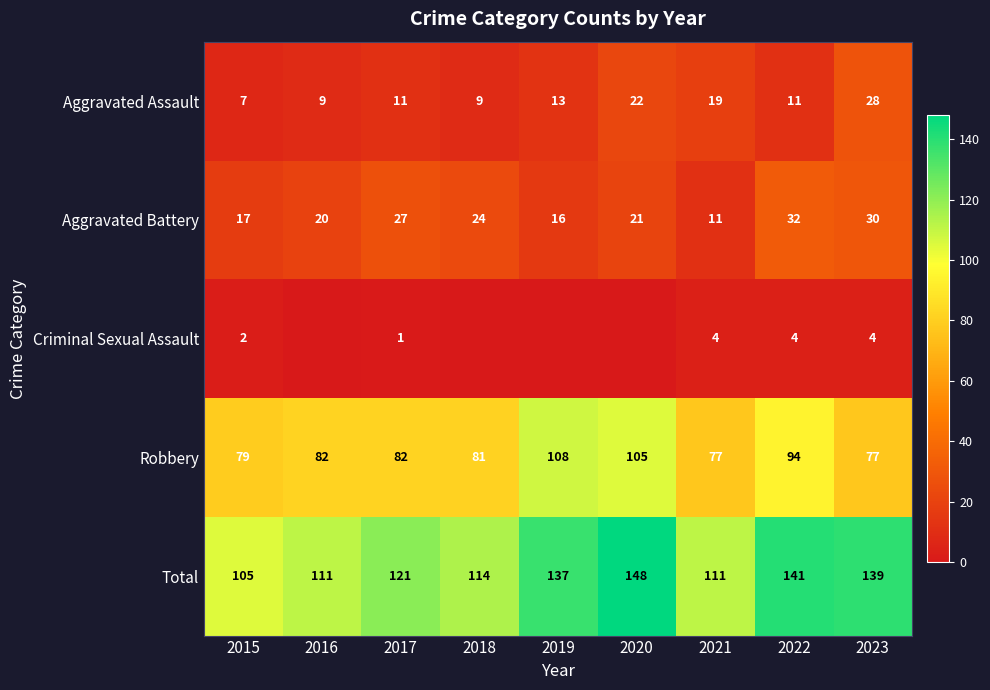

At which label is Aggravated Battery closest to 21?

2020